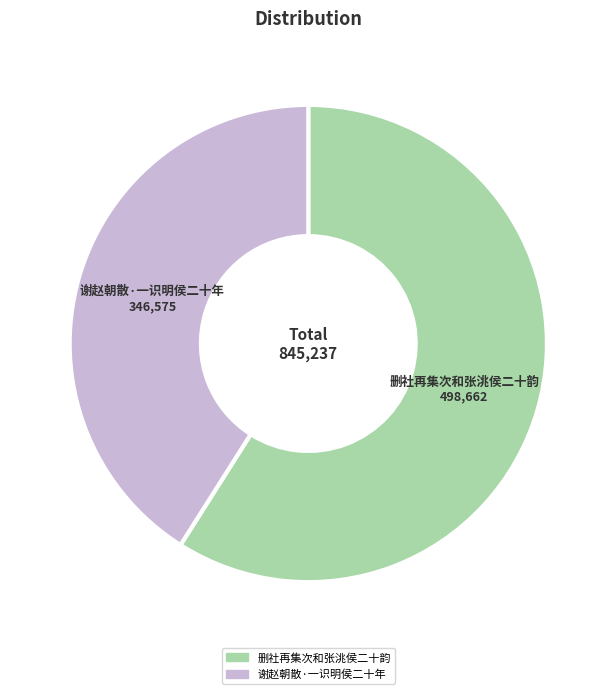

Which slice is the smallest?

谢赵朝散·一识明侯二十年